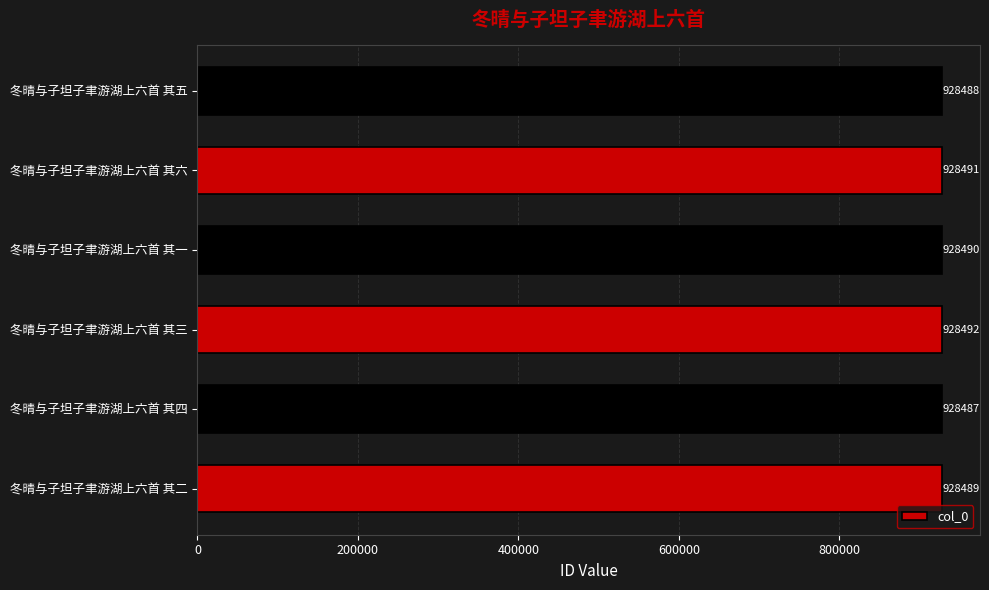

What is the difference between the maximum and minimum values?

5